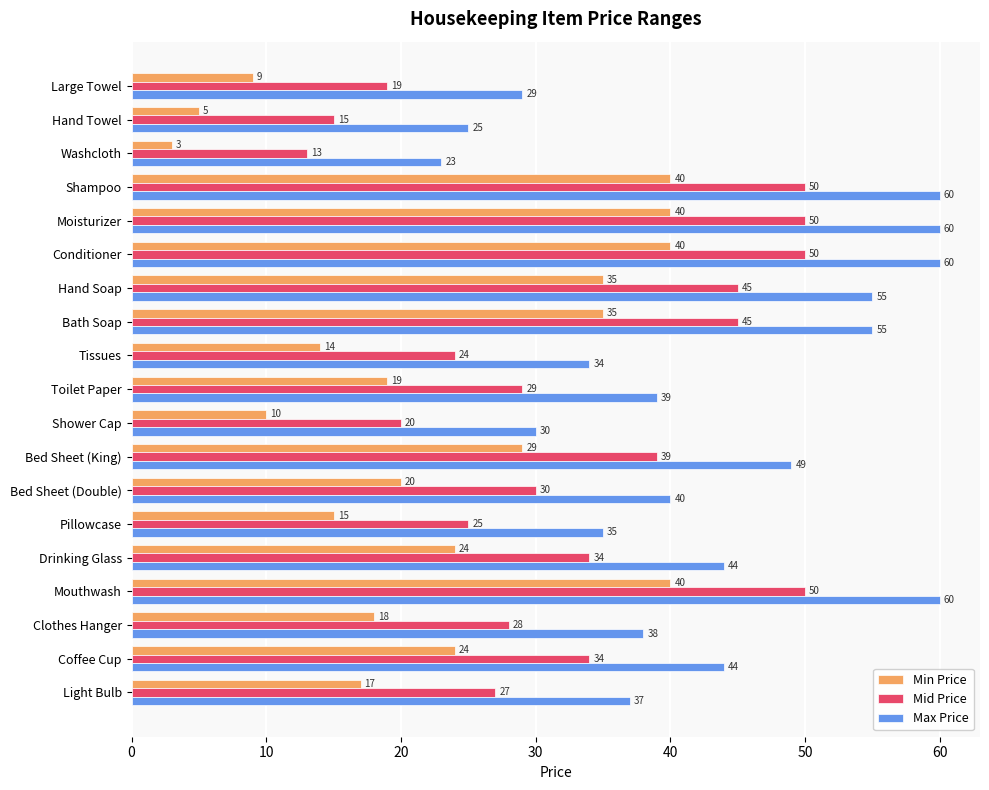

What is the spread (max minus min) of values at Mouthwash?

20